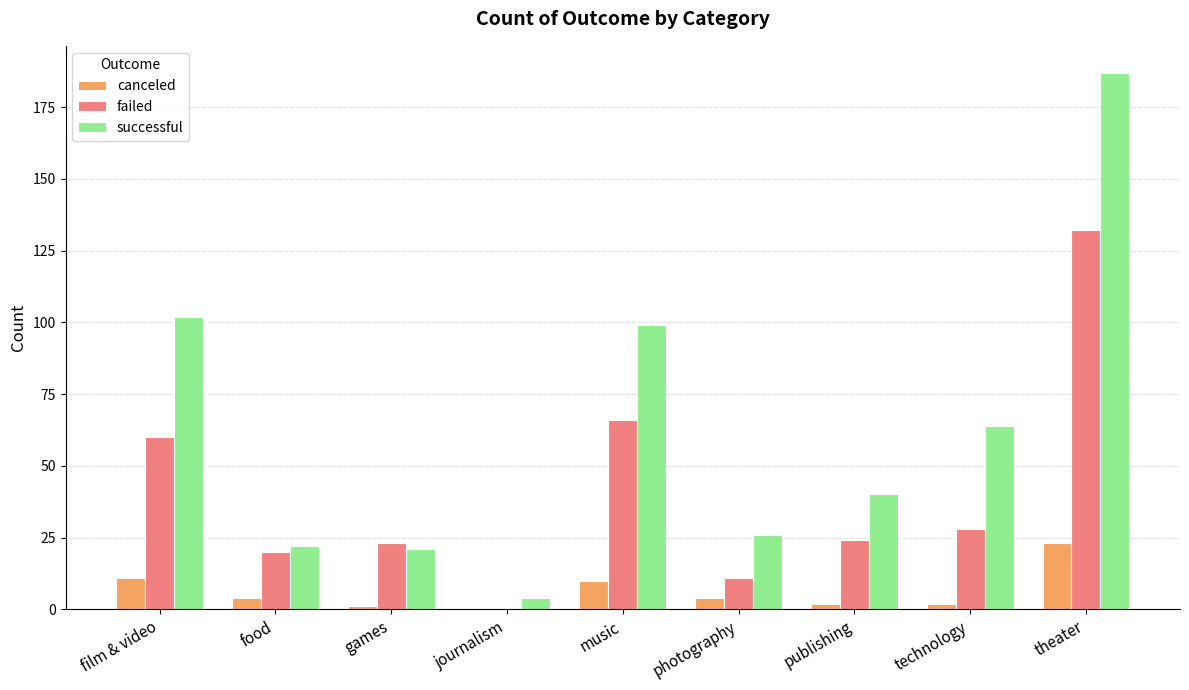

Which label corresponds to the largest value in the chart?

theater